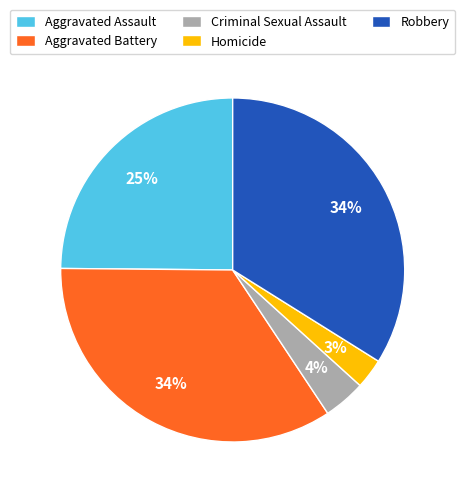

Approximately how many times larger is the value at Homicide compared to Aggravated Battery?

0.1